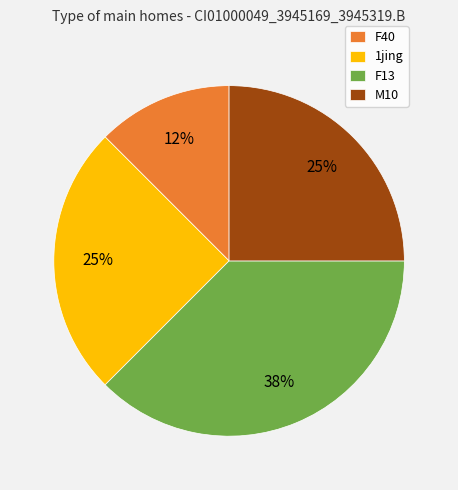

What is the ratio of the value at 1jing to the value at F13?

0.7